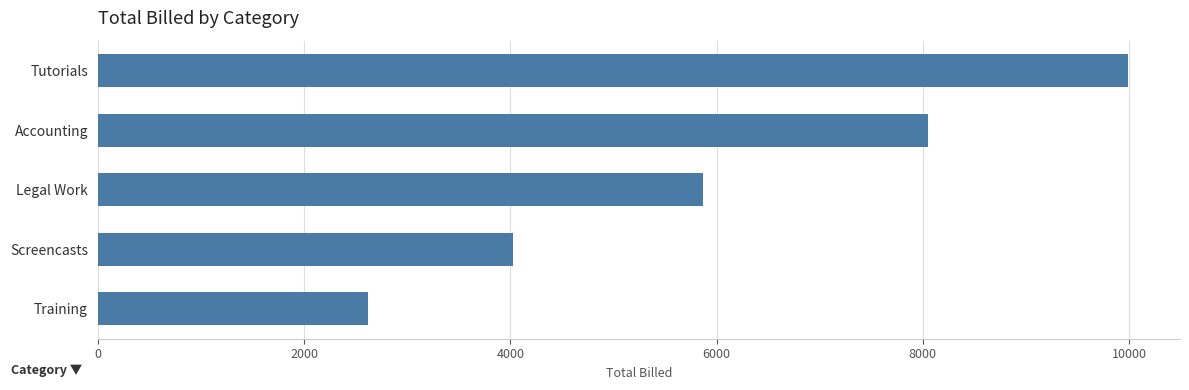

What is the average value?

6115